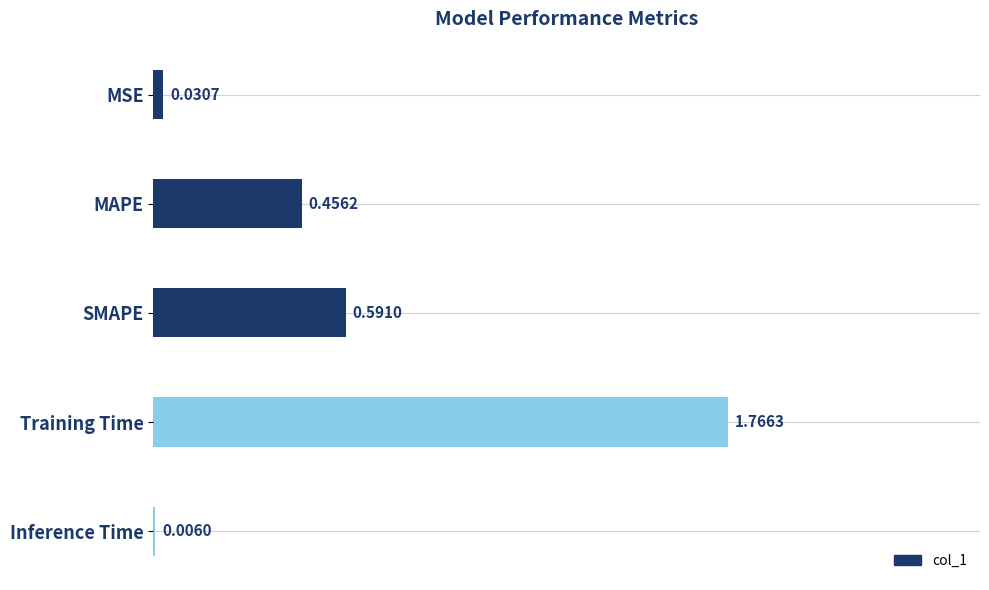

What is the sum of all values?

2.9